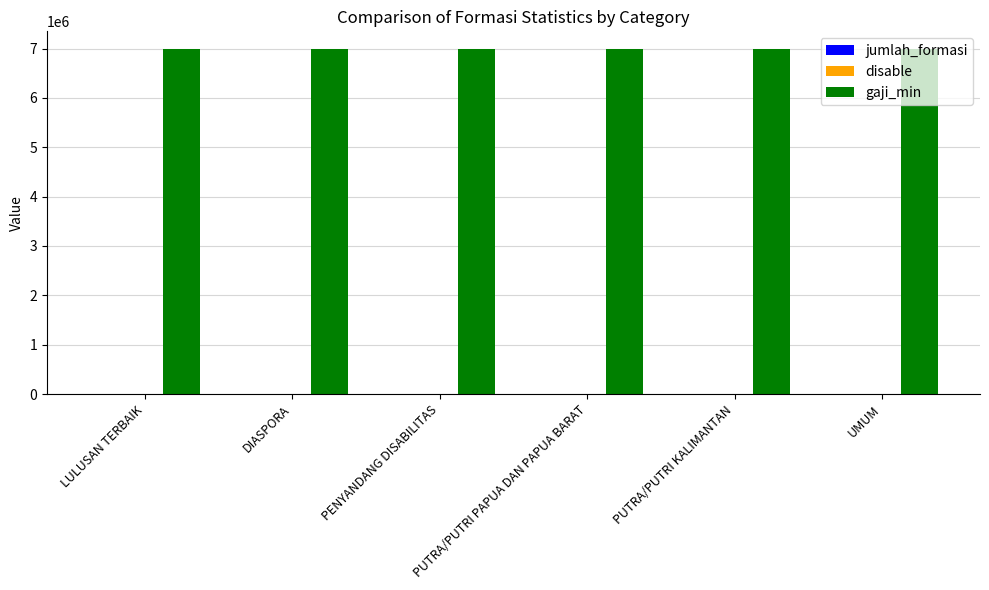

True or false: gaji_min has a value of 11712118 at PUTRA/PUTRI KALIMANTAN.

False